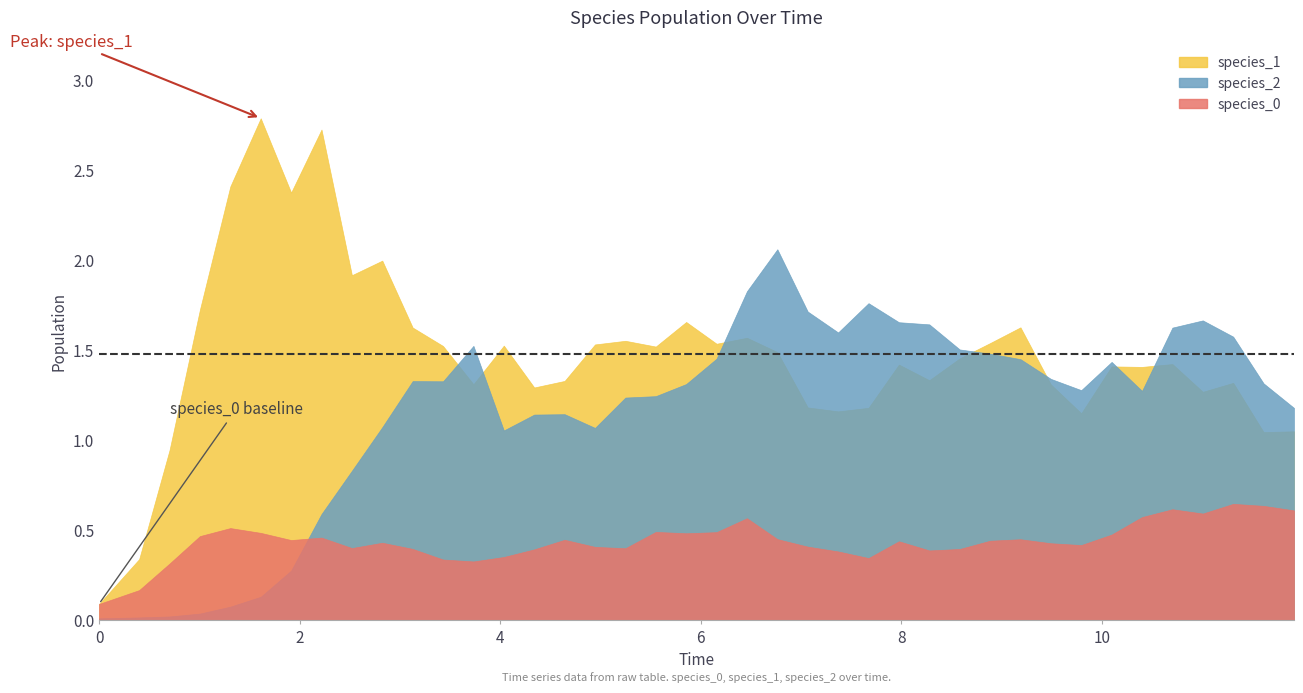

What is the difference between the species_2 values at 17 and 7?

0.6